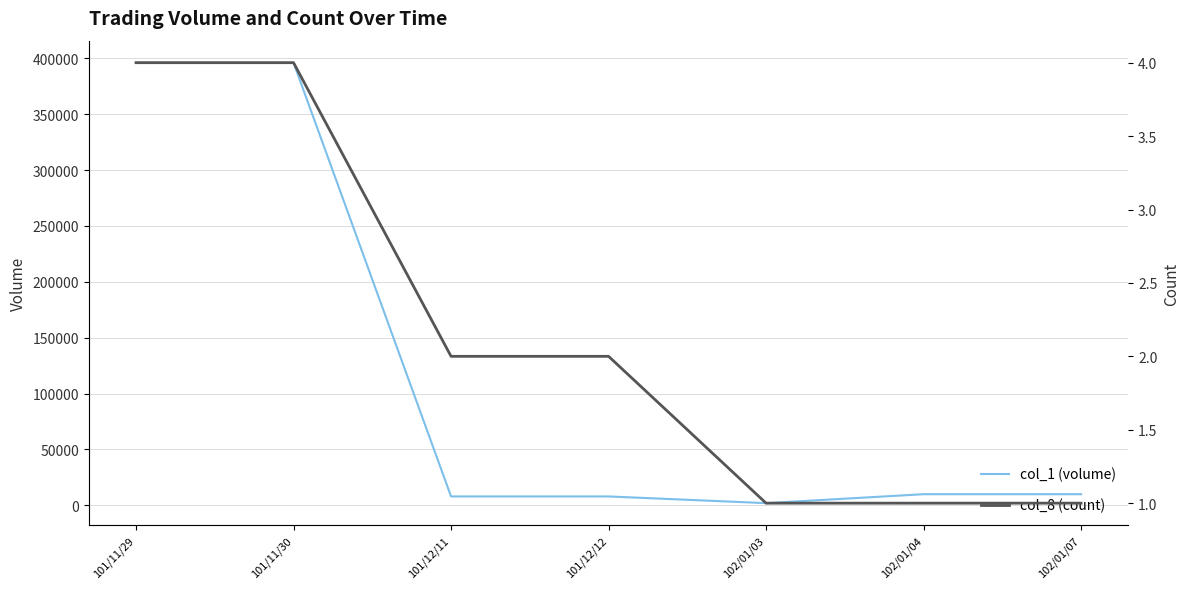

What is the minimum value for col_8 (count)?

1